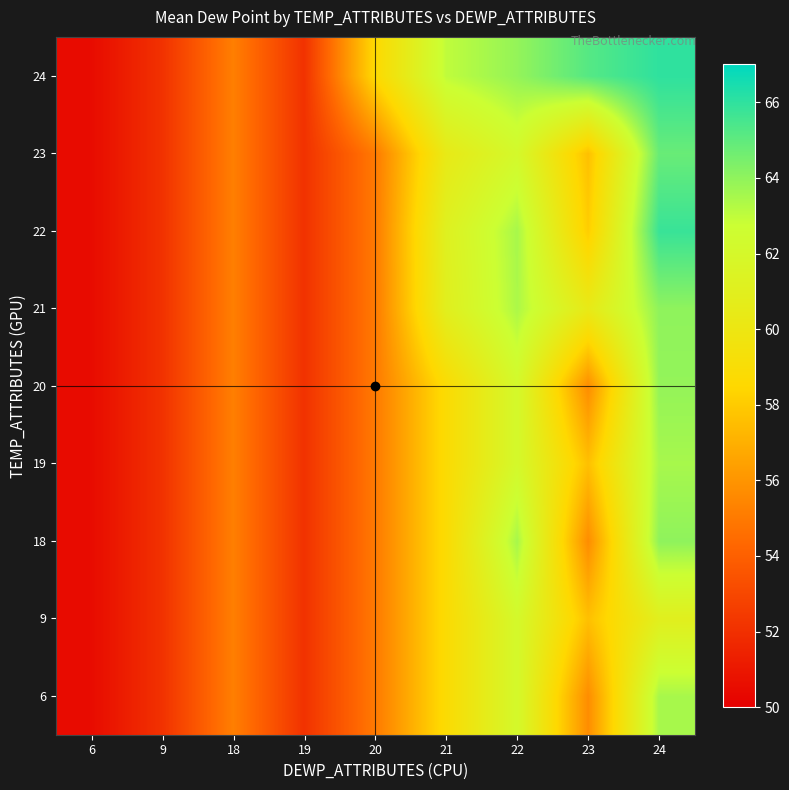

What is the greatest value displayed?

66.0